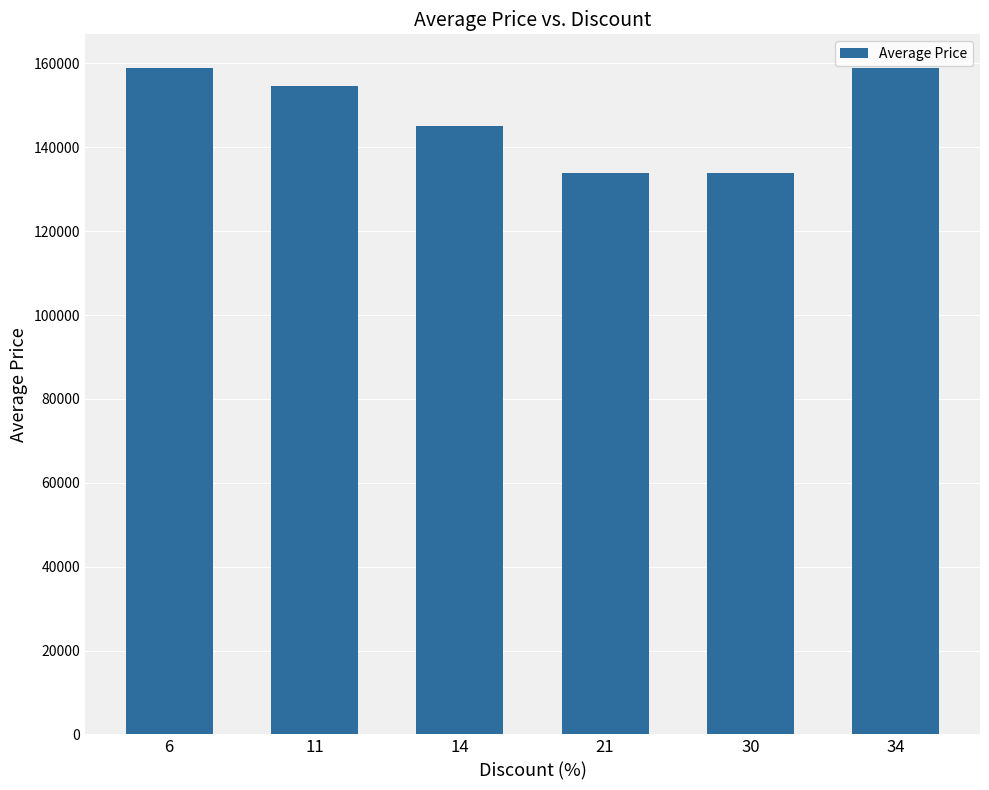

What is the maximum value shown in the chart?

159000